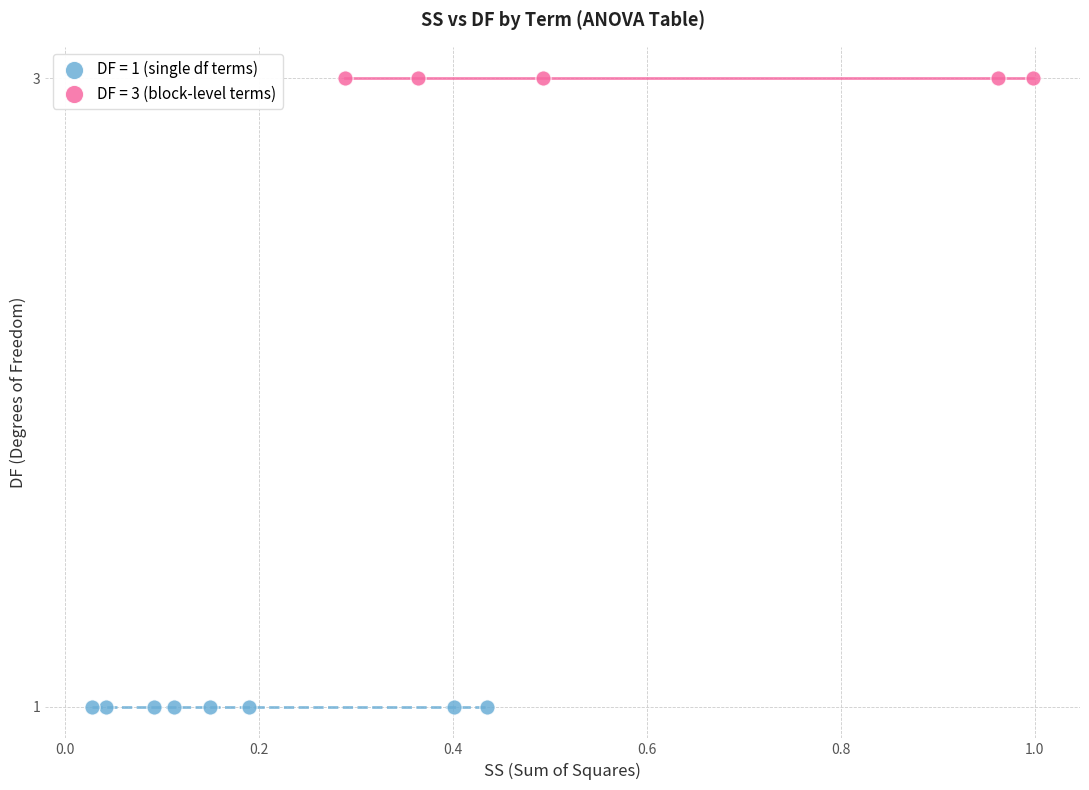

Which series reaches the minimum Y coordinate?

DF = 1 (single df terms)